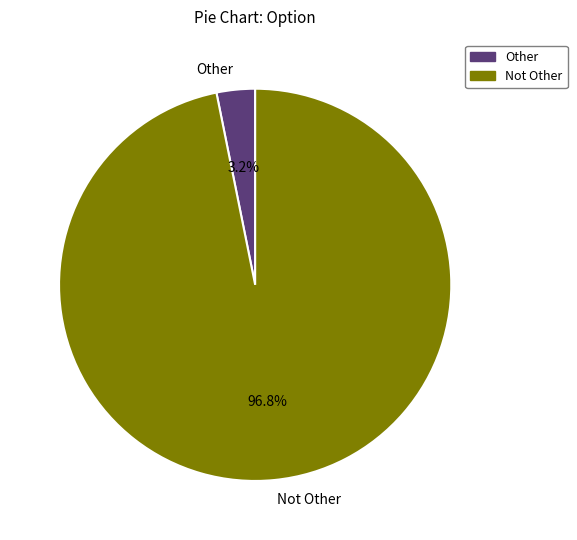

The Not Other slice represents 83% of the pie. True or false?

False